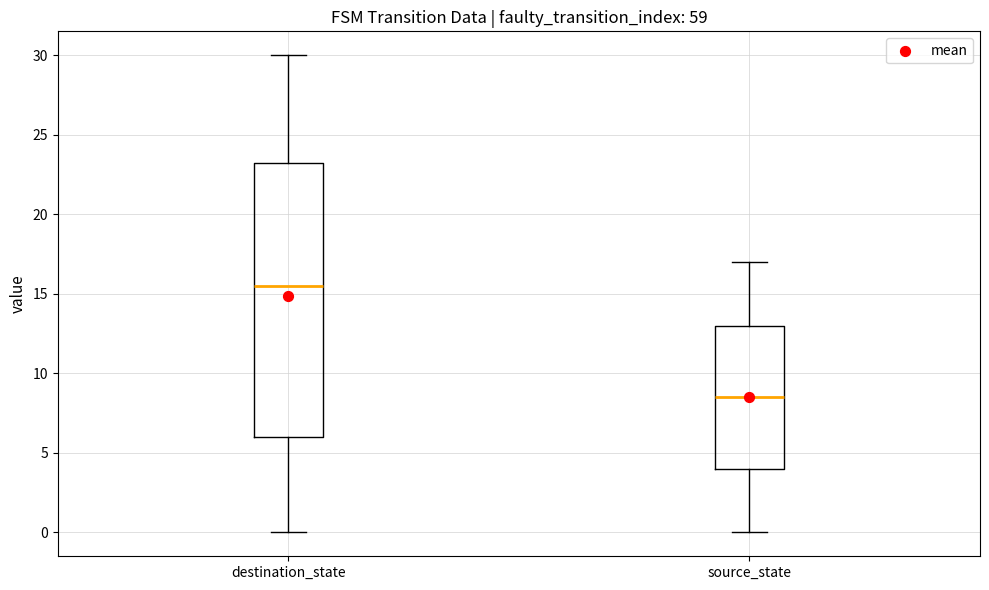

Where does the median line of the box for destination_state sit on the y-axis? The values are not printed on the chart, so give them approximately, as read against the axis.

15.5